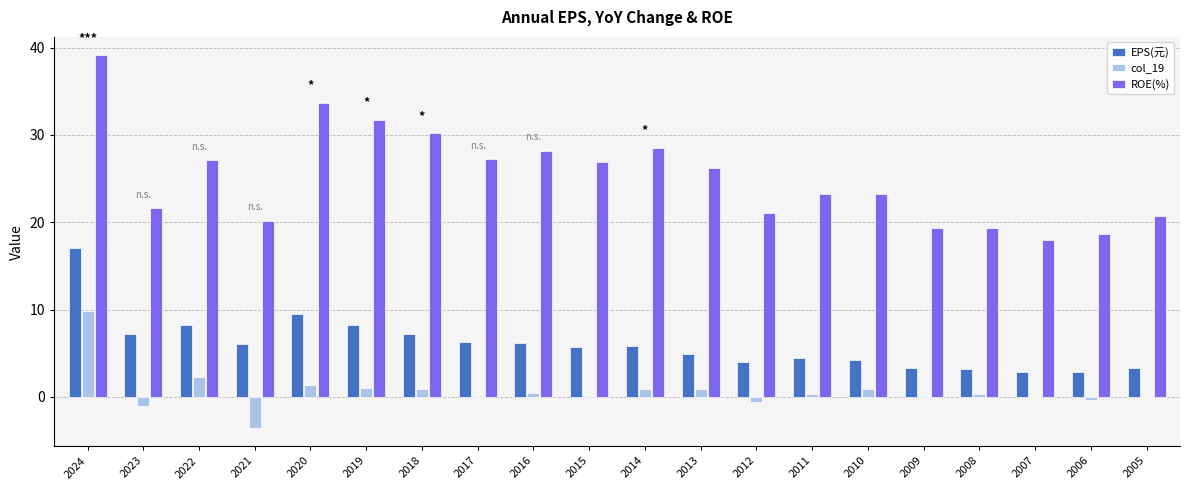

Does the chart contain stacked bars?

No